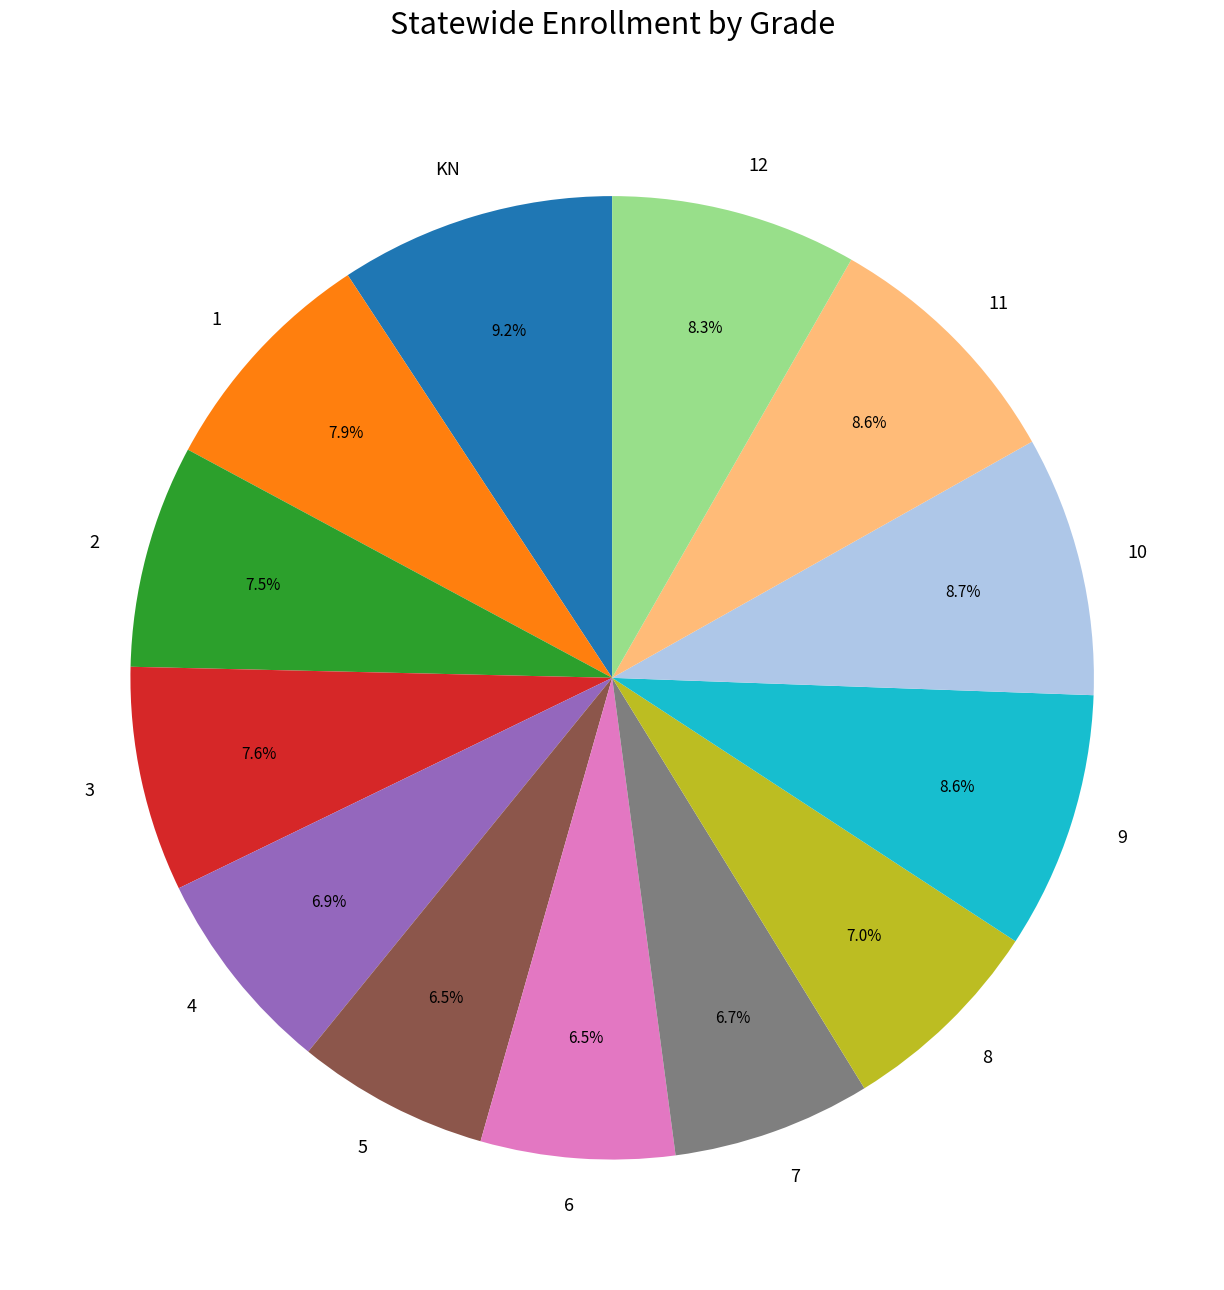

How many segments does this pie chart have?

13